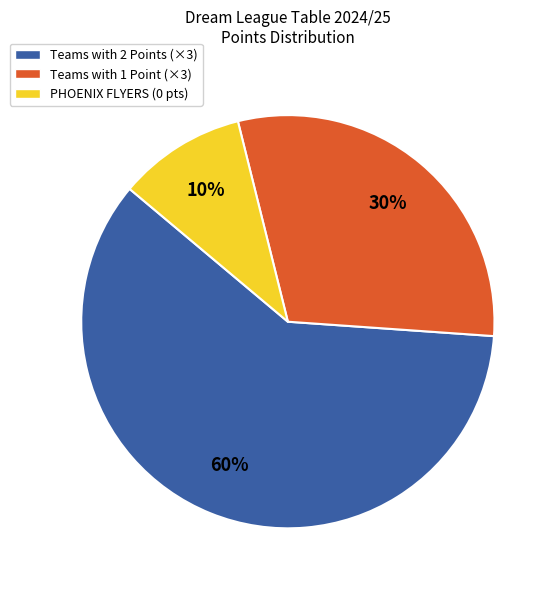

To the nearest percent, what is the average slice percentage?

33%